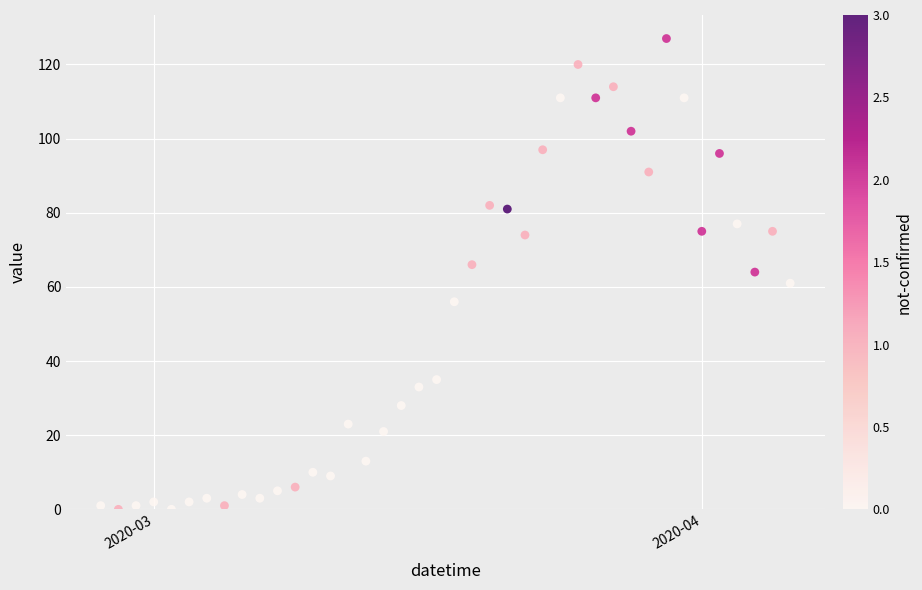

What is the range of X values (max minus min)?

39